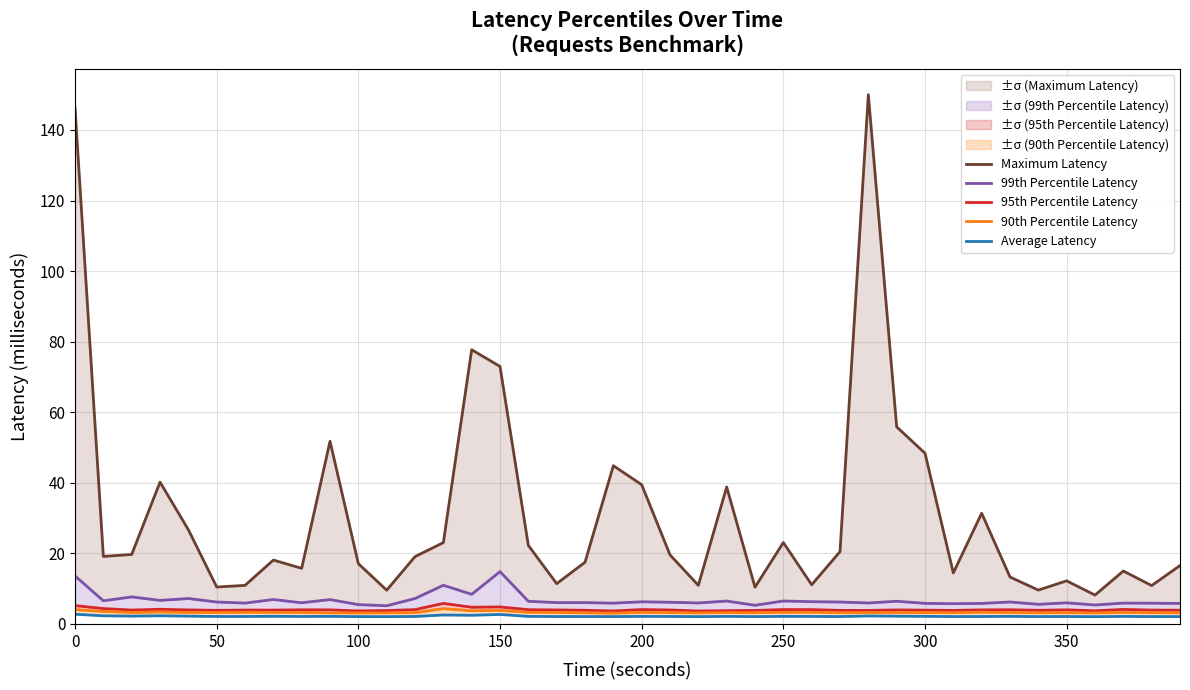

Between 250 and 31, which is larger?

31